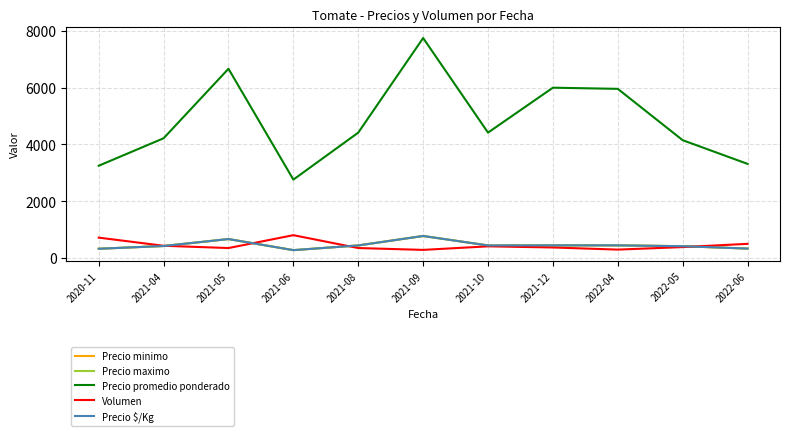

The Precio promedio ponderado series shows 5959.0 at 2022-04. True or false?

True